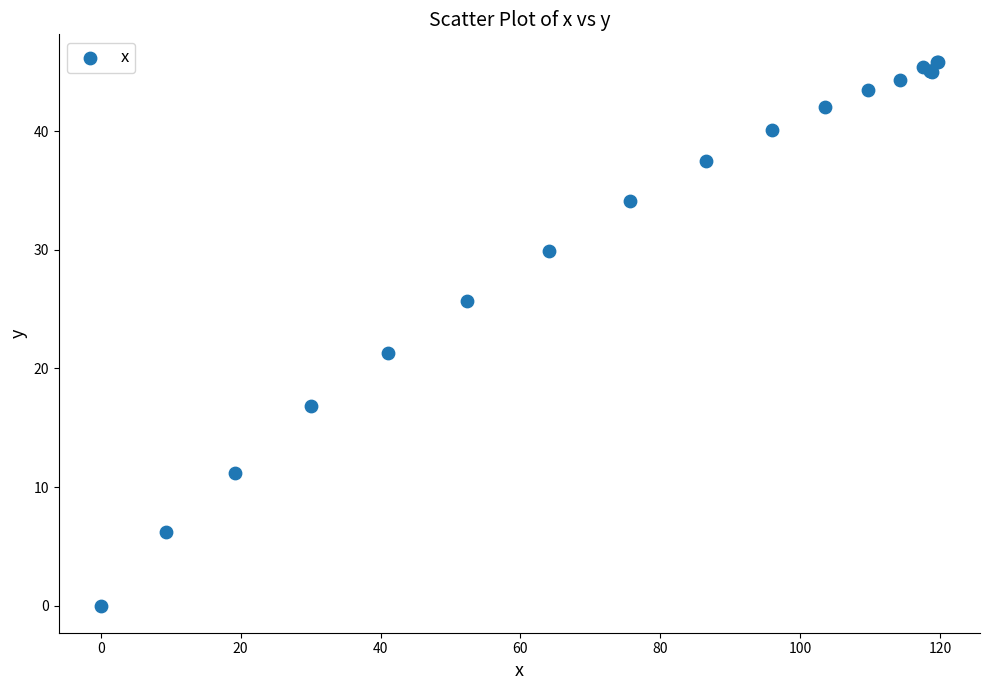

What Y value in the scatter plot is closest to 22?

21.3